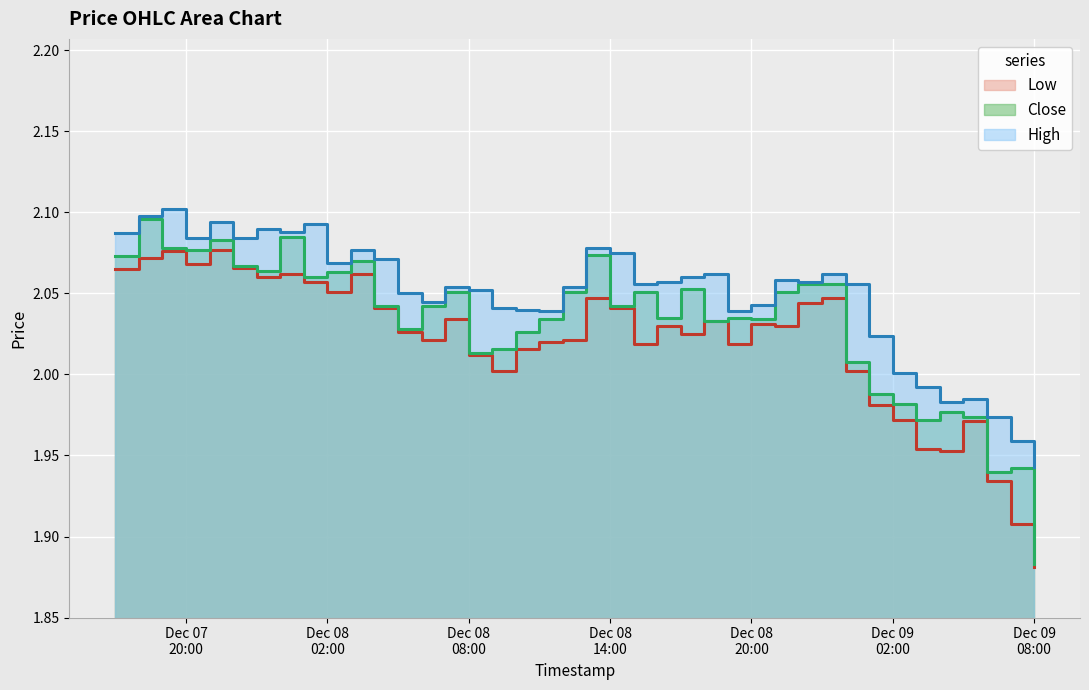

How many series are shown in this chart?

3